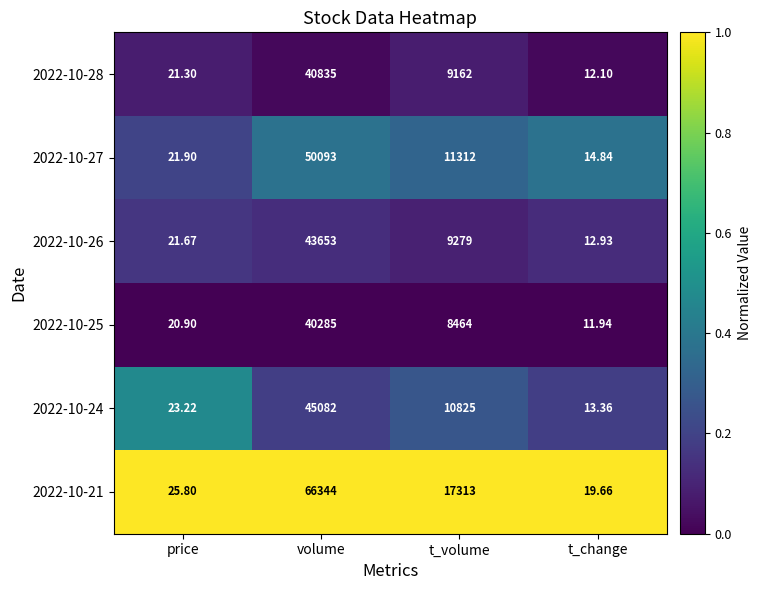

Where does the 2022-10-27 series first go above 11312?

volume